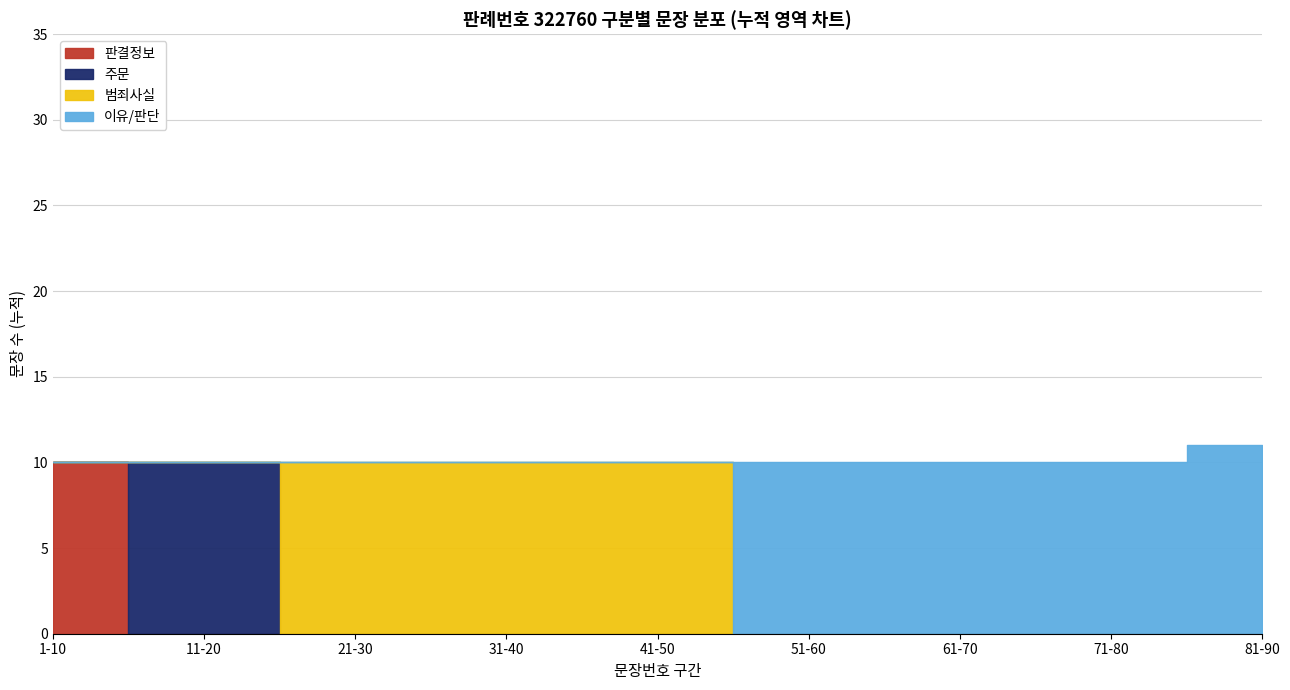

What is the total value across all series at 50?

26